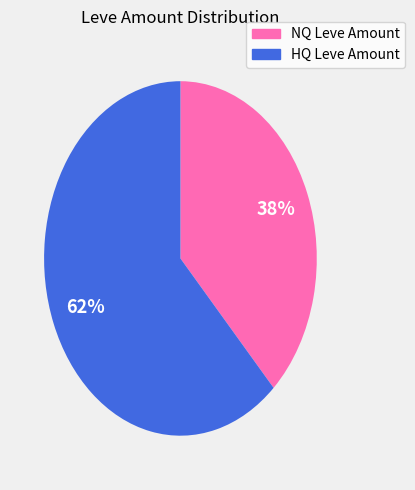

Is there any slice that represents more than half of the pie?

Yes